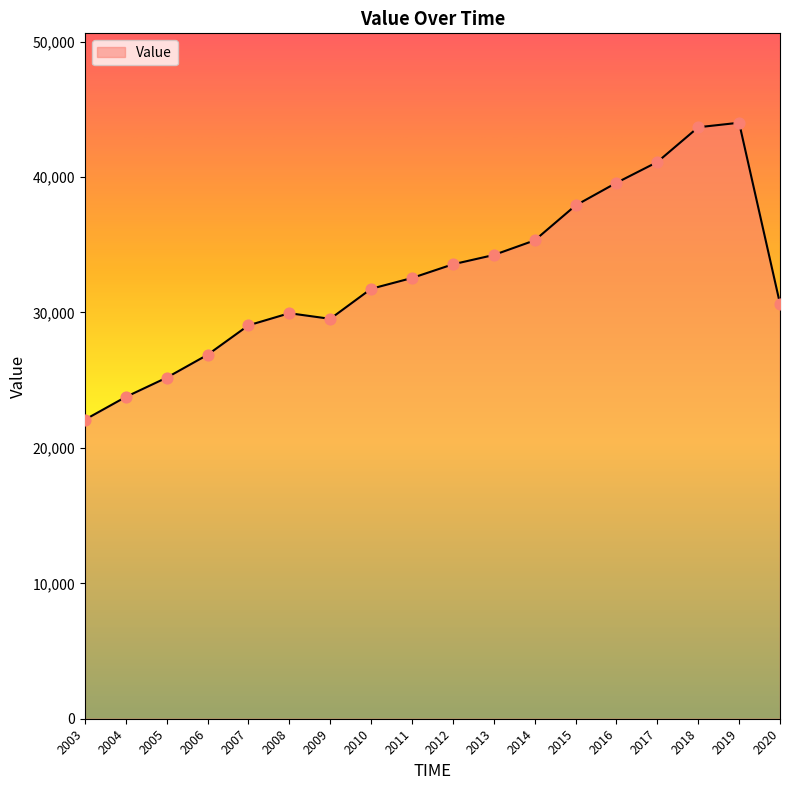

What is the change in value from 2004 to 2009?

+5766.5